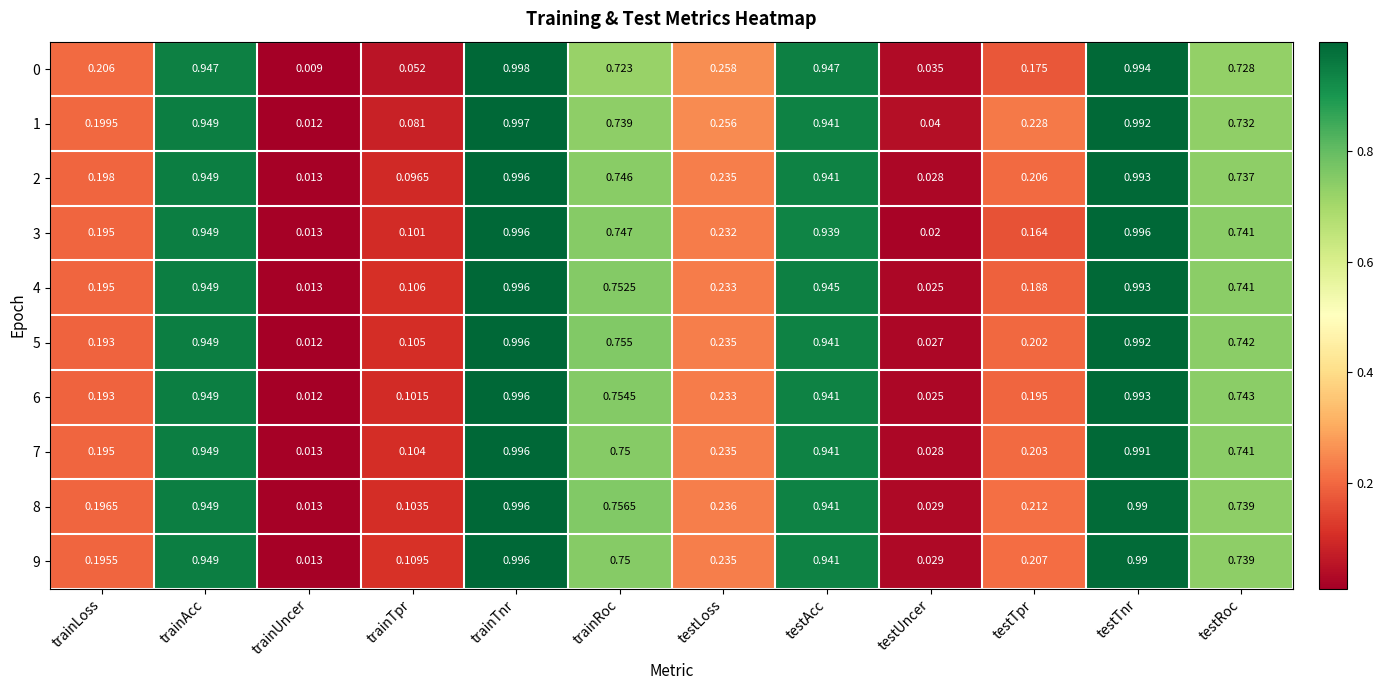

At which category does the chart reach its peak across all series?

trainTnr